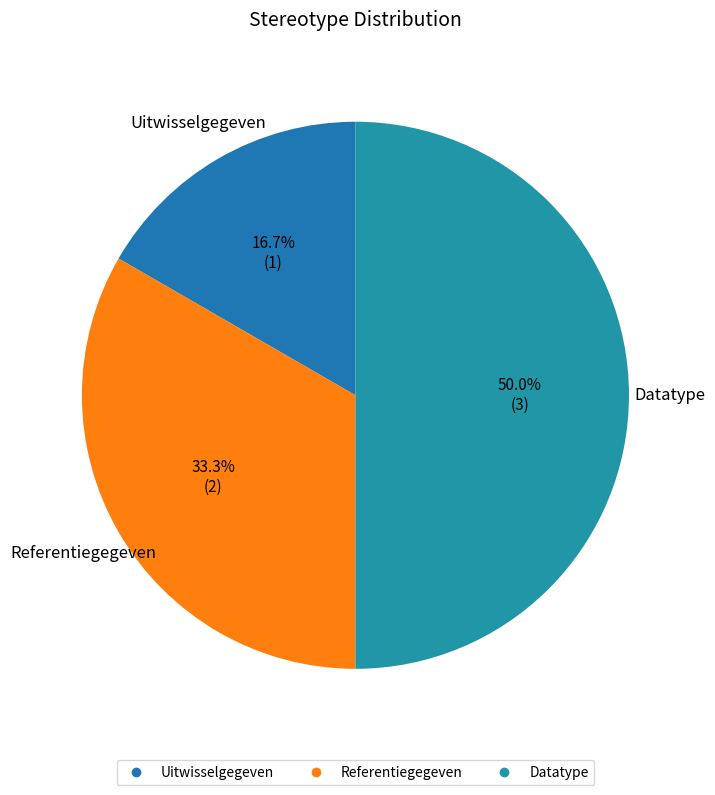

Which slice is the smallest?

Uitwisselgegeven